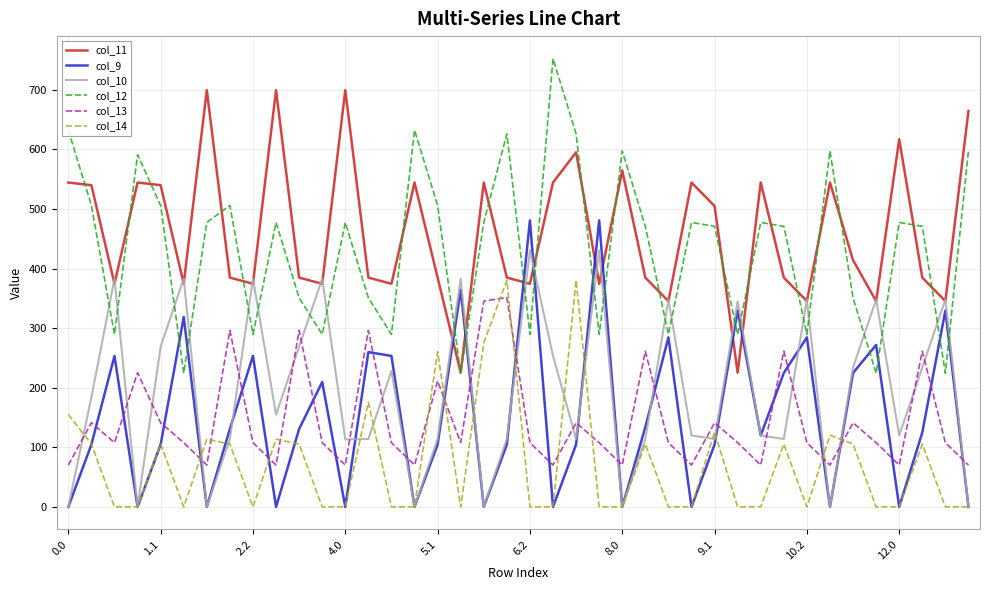

True or false: col_13 and col_10 cross at least once.

True